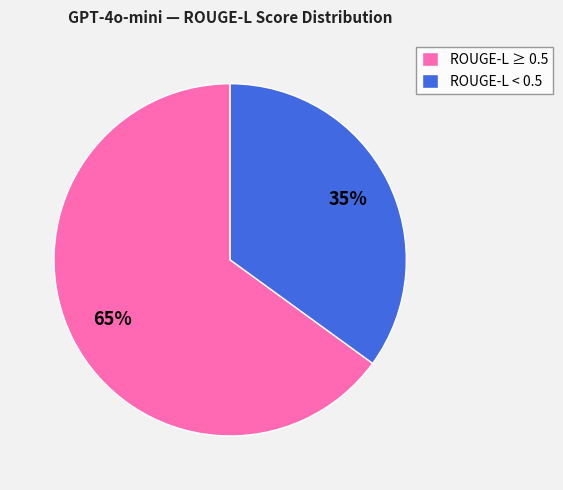

Does any single category account for the majority?

Yes